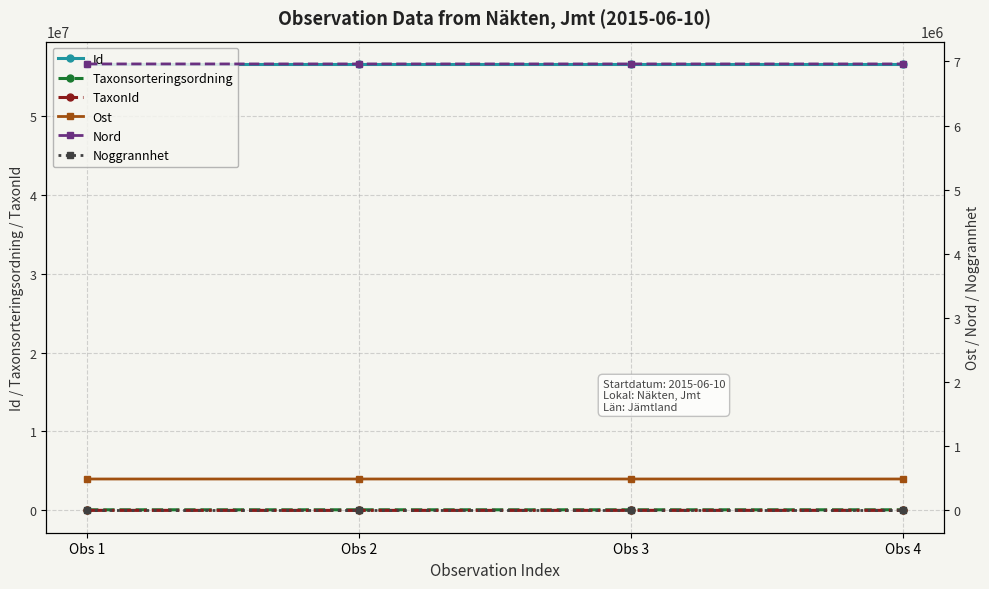

Is the value of Noggrannhet at Obs 3 greater than the value of Ost at Obs 3?

No